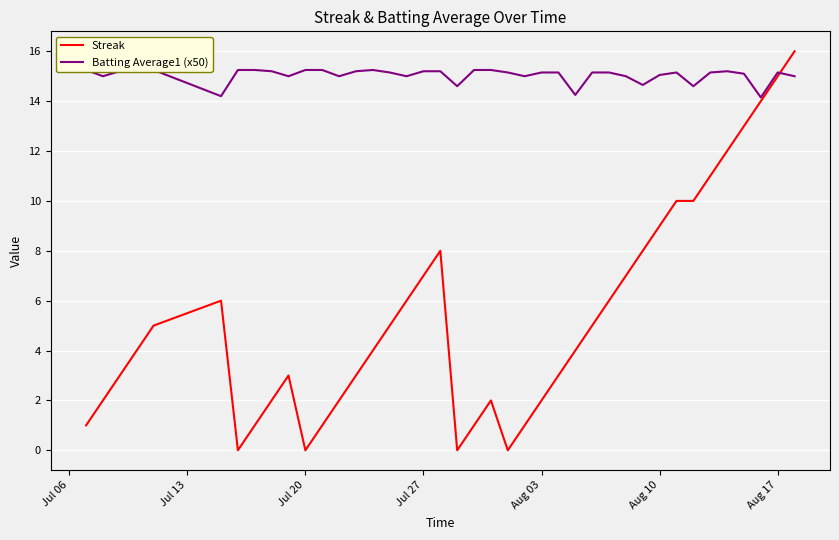

What is the highest value of the Streak series?

16